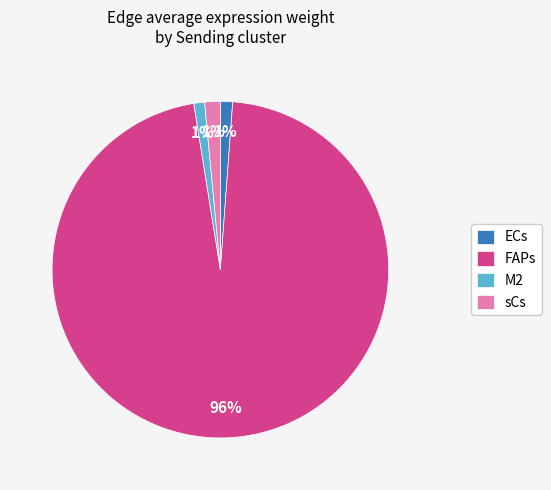

To the nearest percent, what is the average slice percentage?

25%